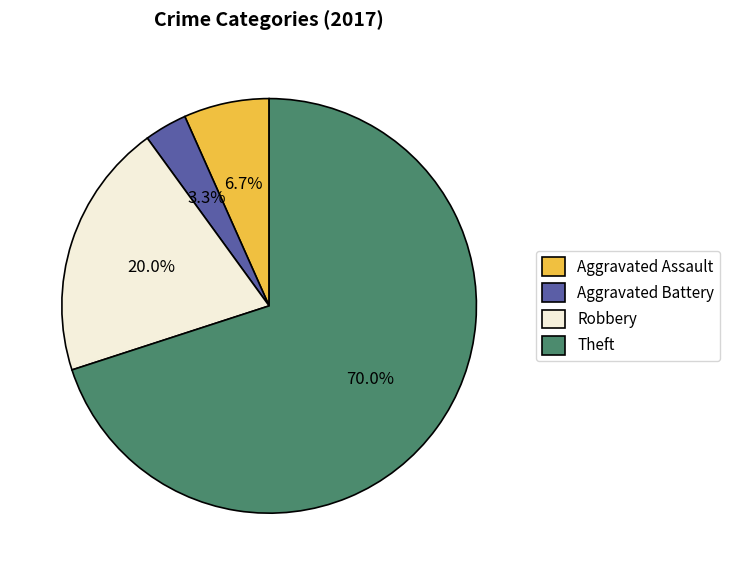

What percentage is NOT represented by Robbery?

80.0%